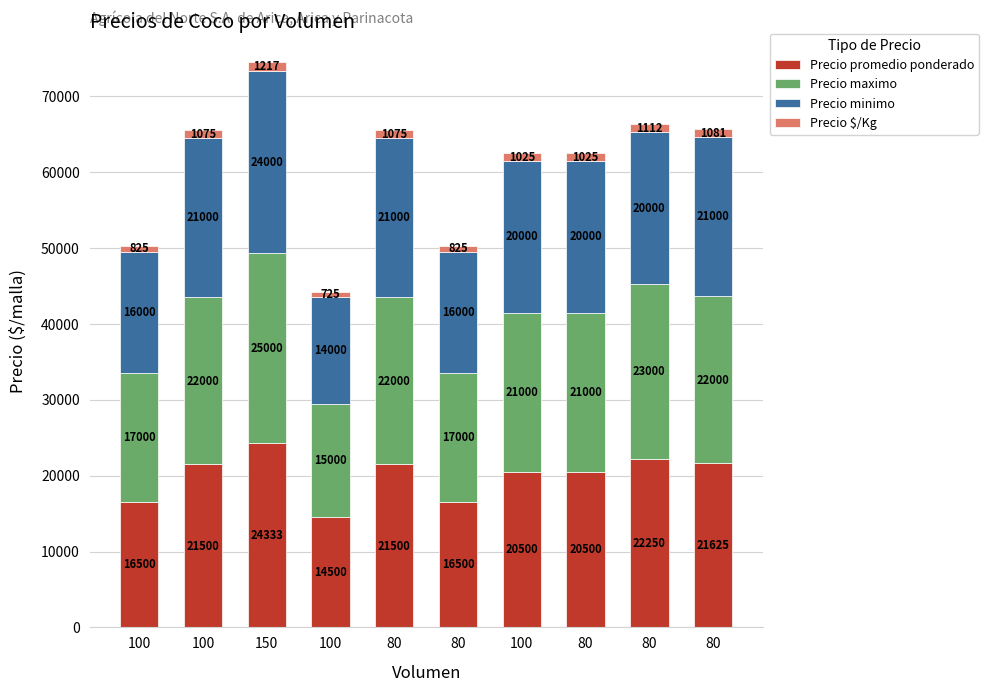

What are all the series names shown in the legend?

Precio promedio ponderado, Precio maximo, Precio minimo, Precio $/Kg